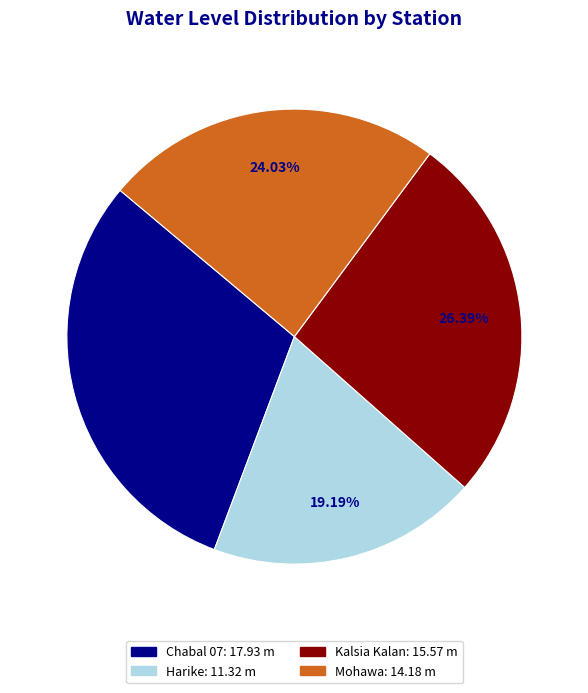

Approximately how many times larger is the value at Chabal 07 compared to Kalsia Kalan?

1.2